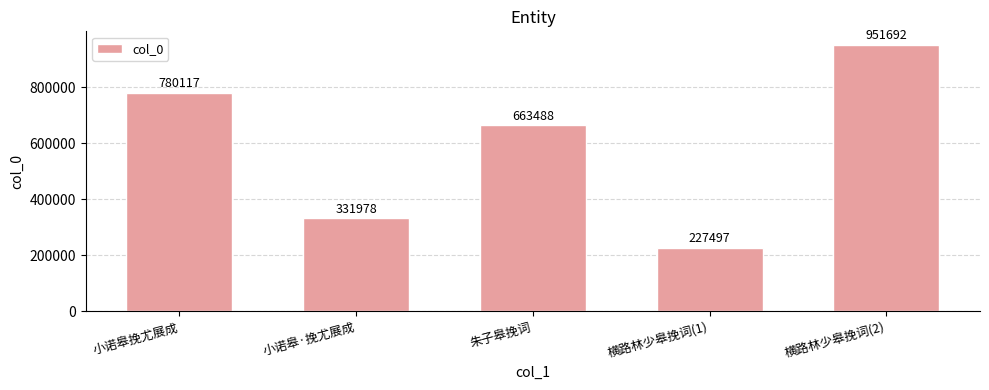

What is the label of the 1st bar from the right?

横路林少皋挽词(2)